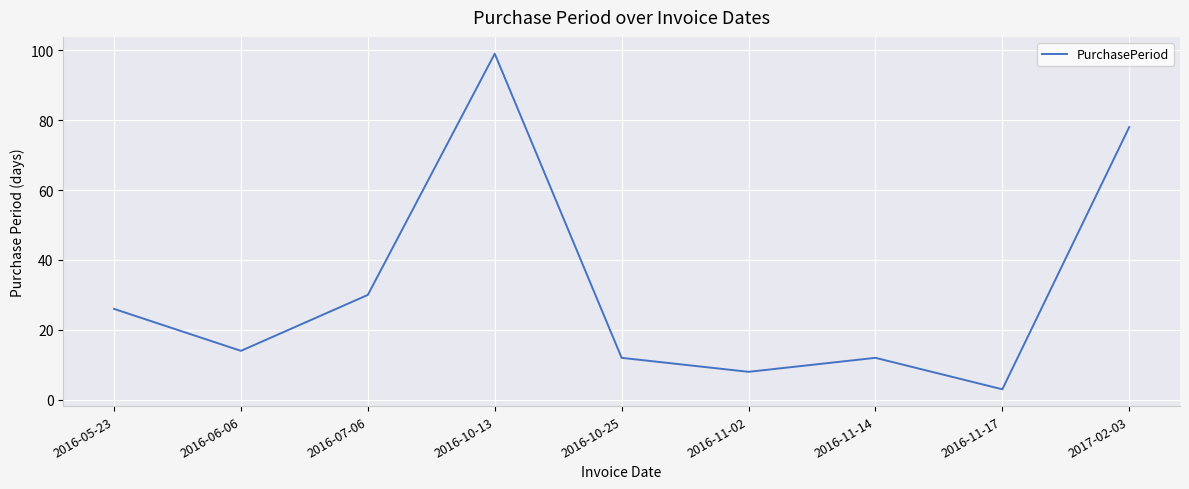

Which has a higher value, 2016-11-14 or 2016-11-17?

2016-11-14